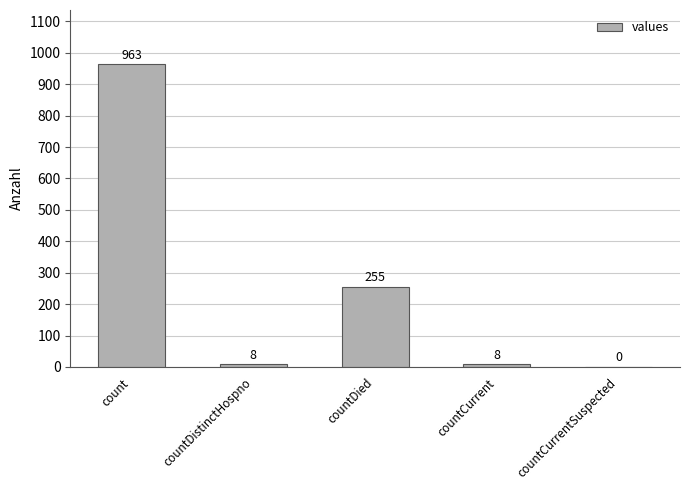

The chart shows a value of 8 at countCurrent. True or false?

True